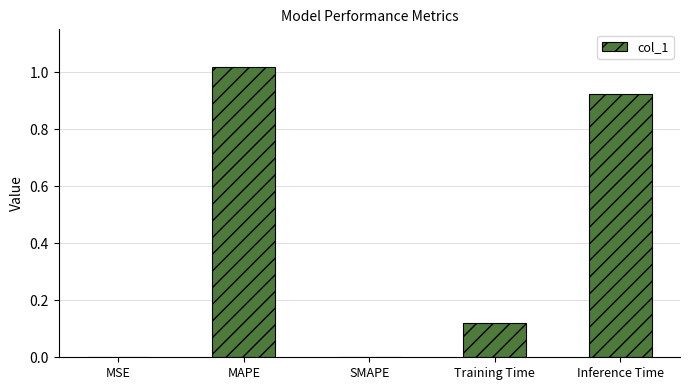

What is the sum of all values?

2.1